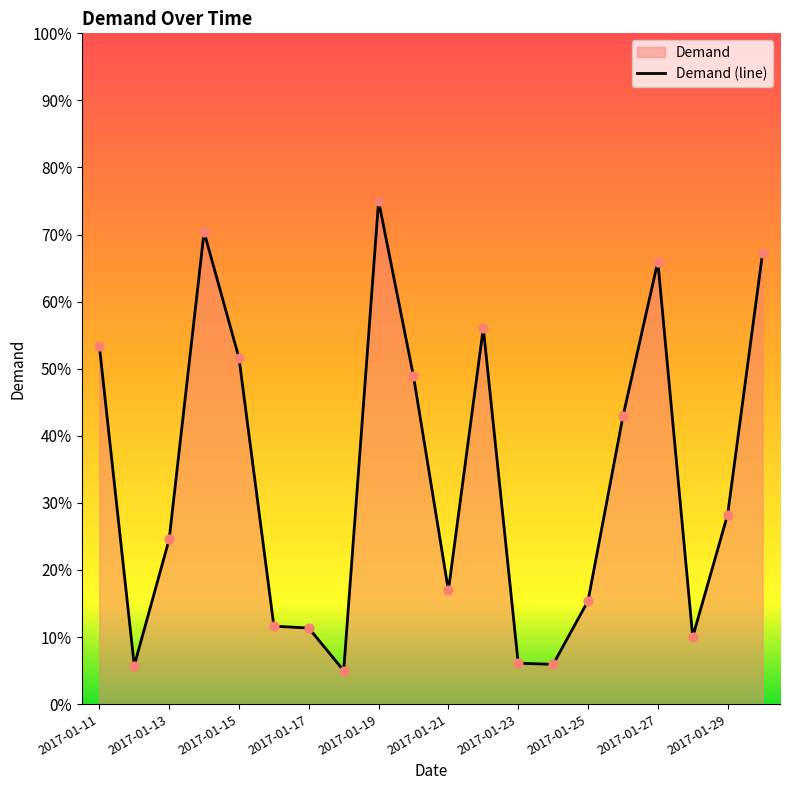

Which has a higher value, 2017-01-27 or 2017-01-19?

2017-01-19